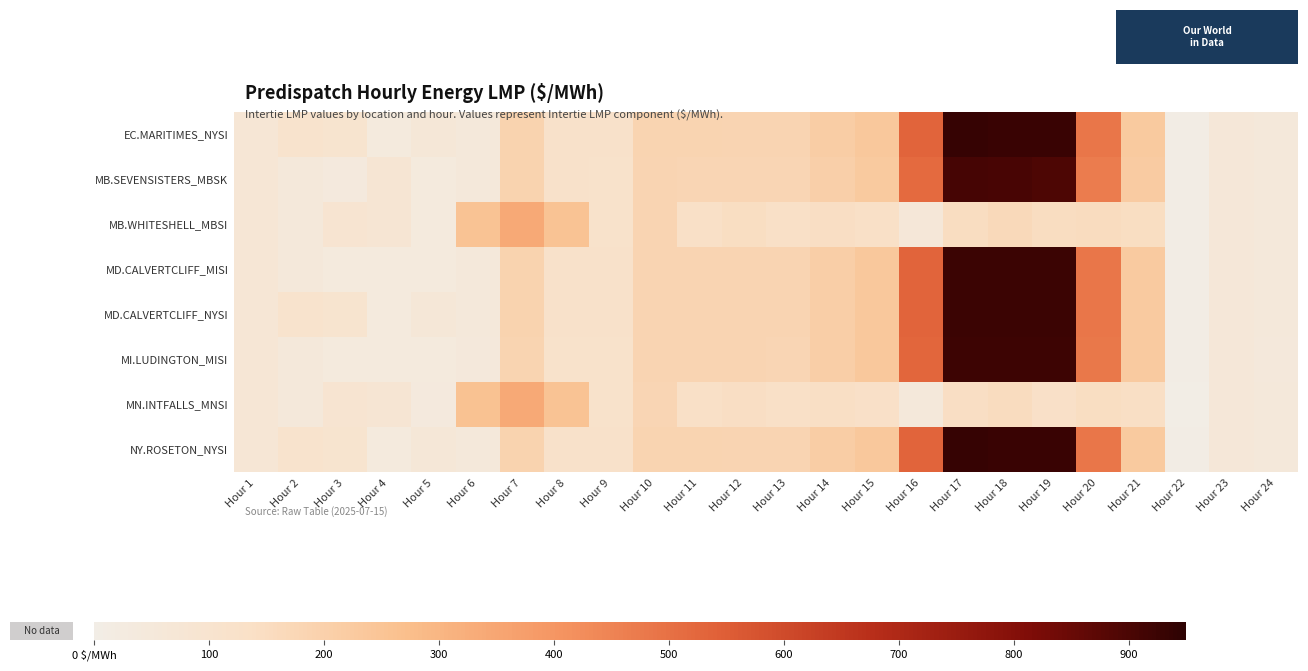

Which has a higher value, Hour 19 or Hour 1?

Hour 19